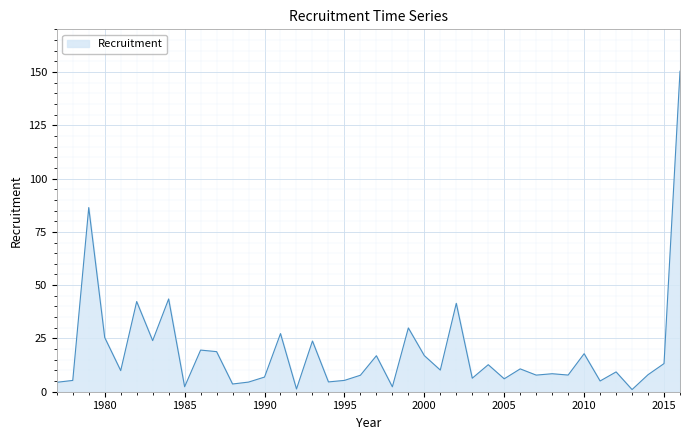

What is the difference between the maximum and minimum values?

149.3